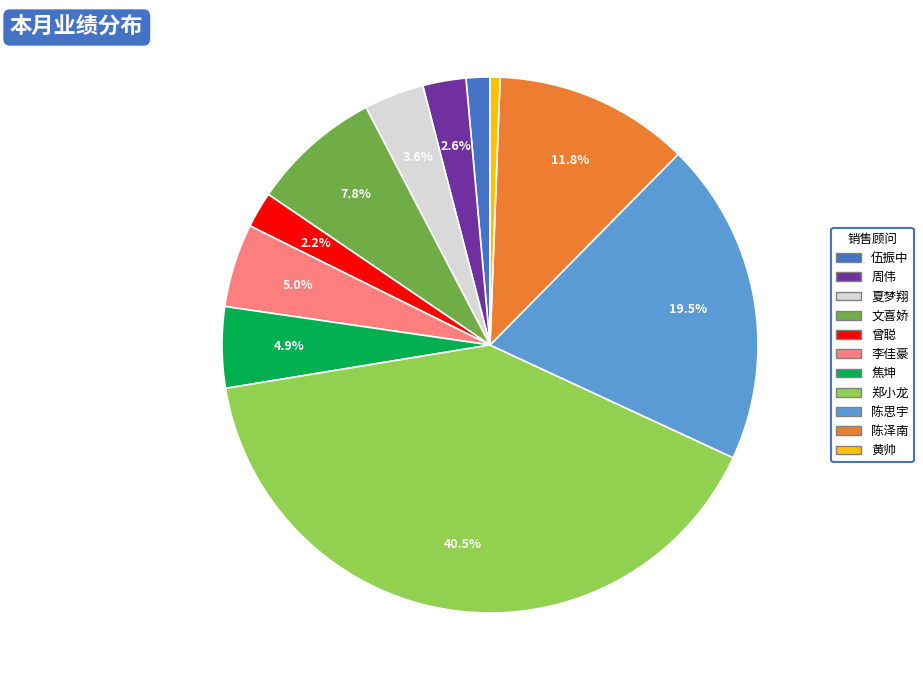

Which slice is the smallest?

黄帅